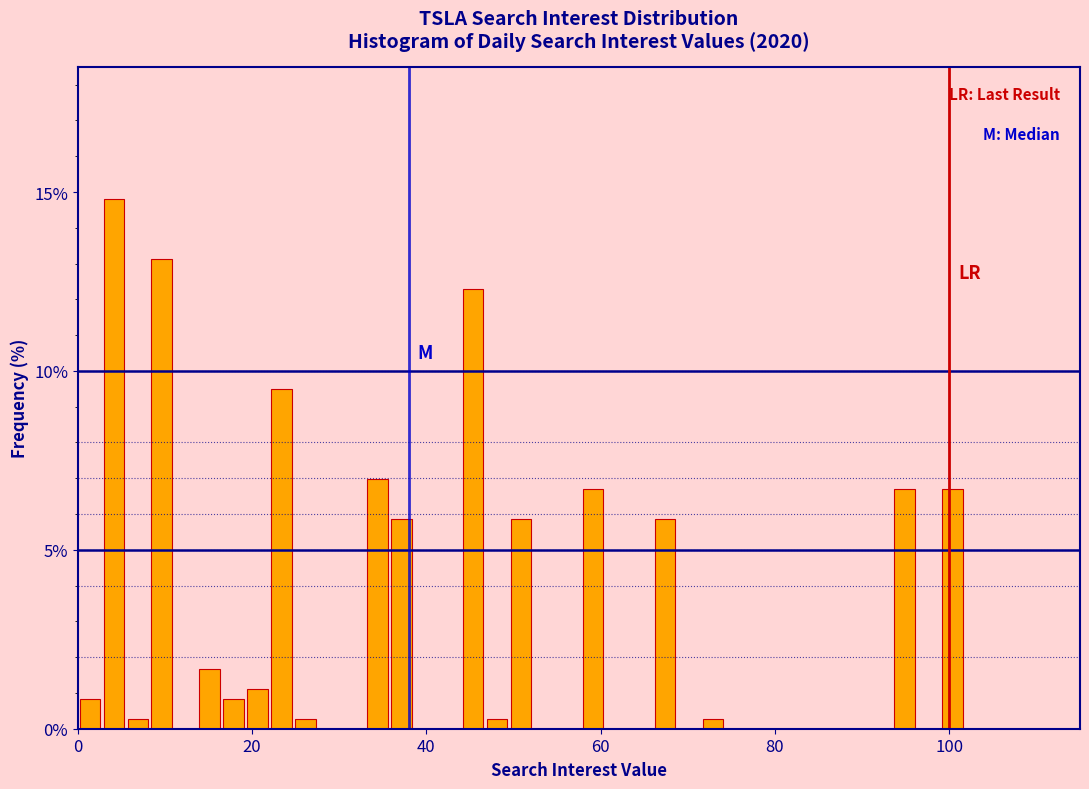

Read against the x-axis, roughly where is the centre of the tallest bar?

4